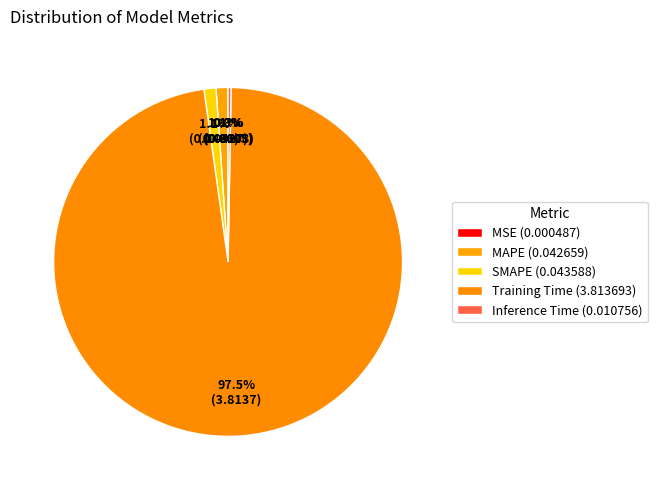

How many slices are in this pie chart?

5